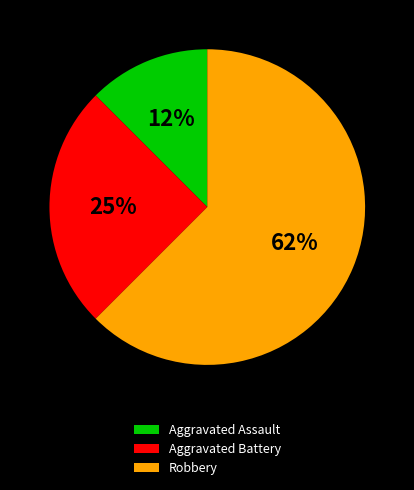

Approximately how many times larger is the value at Aggravated Battery compared to Robbery?

0.4